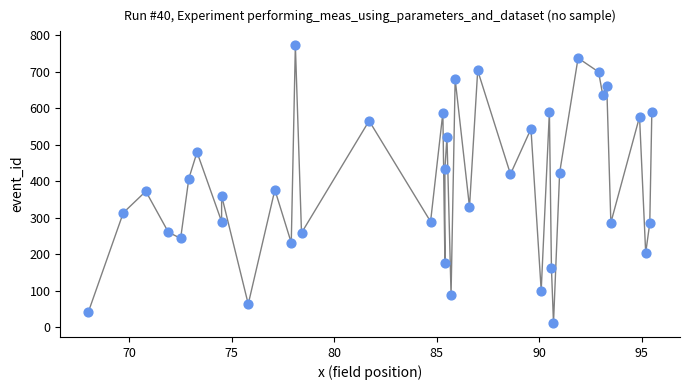

What is the range of Y values (max minus min)?

761